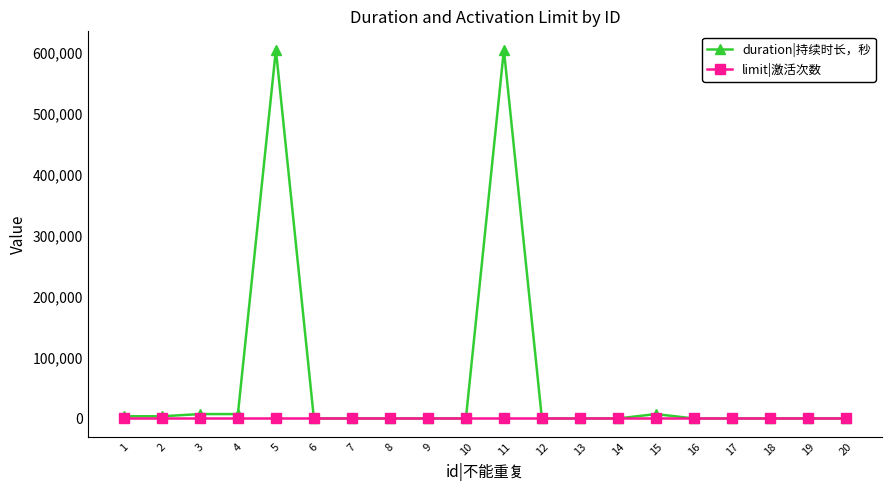

Reading left to right, what are all the values shown in this chart?

duration|持续时长，秒: 3600	3600	7200	7200	604800	0	0	0	0	0	604800	0	0	0	7200	0	0	0	0	0
limit|激活次数: 1	1	1	1	1	1	1	1	1	1	1	1	1	1	1	1	1	1	1	1